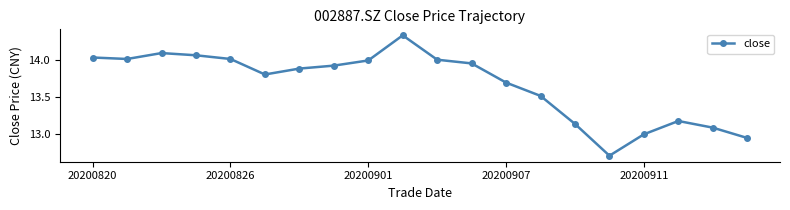

What is the average value?

13.7